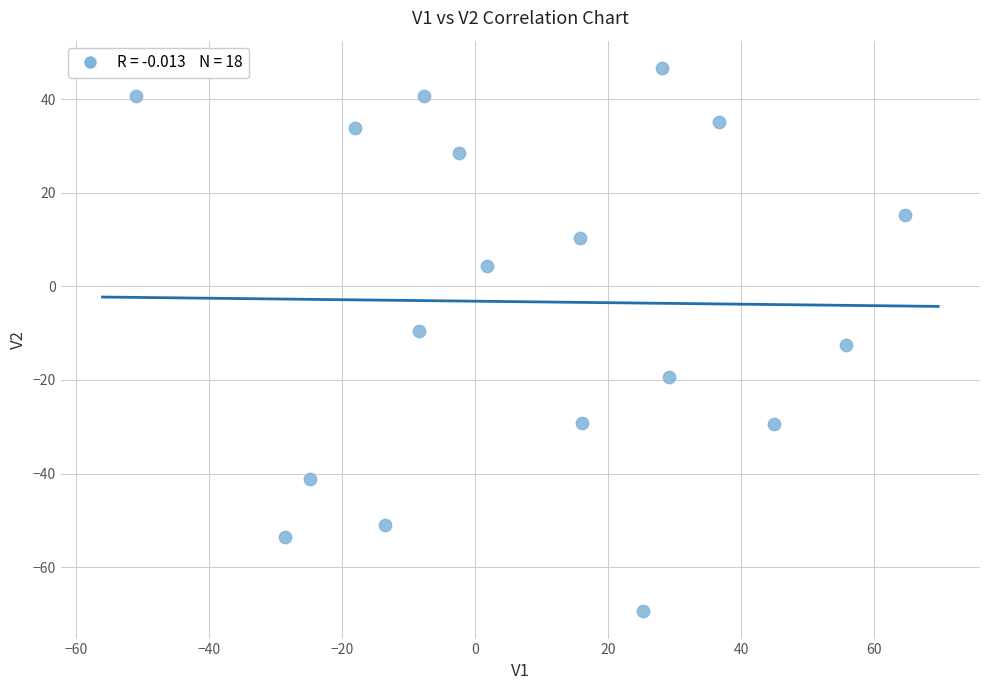

What is the range of X values (max minus min)?

115.6